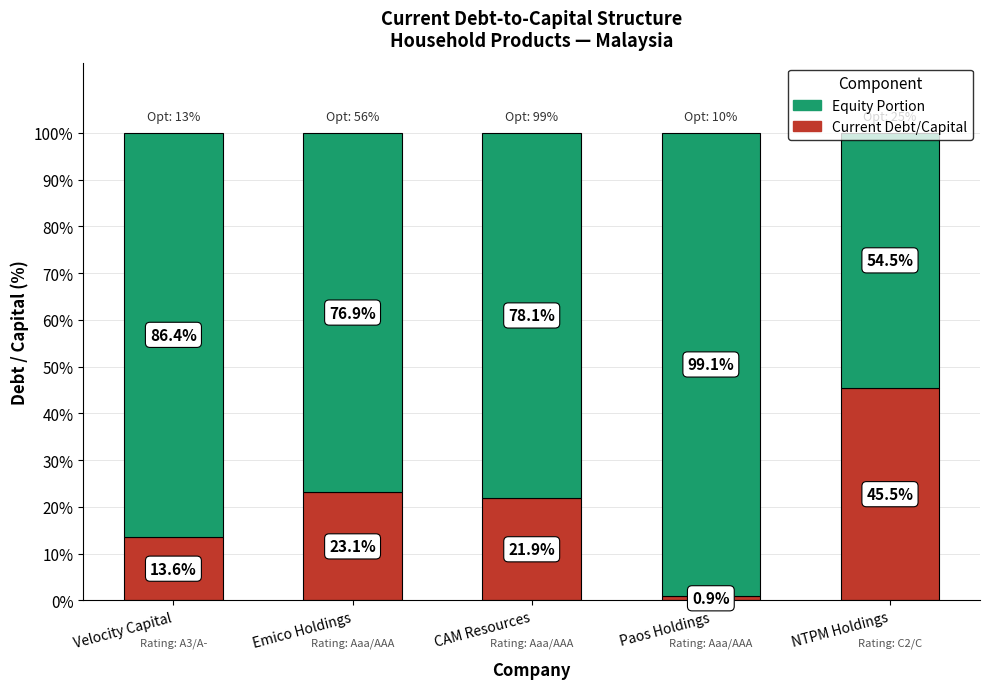

What is the total value across all series at NTPM Holdings?

100.0